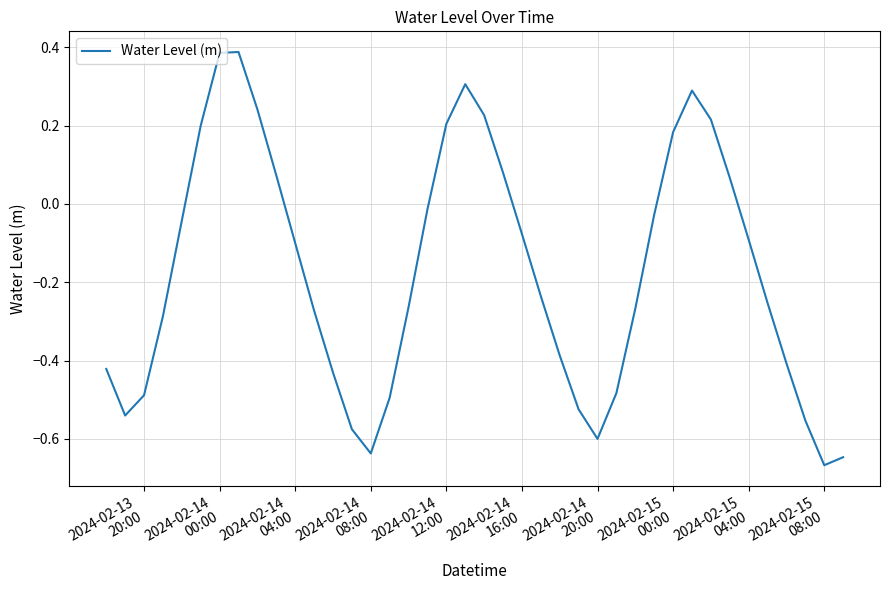

What is the difference between the maximum and minimum values?

1.1